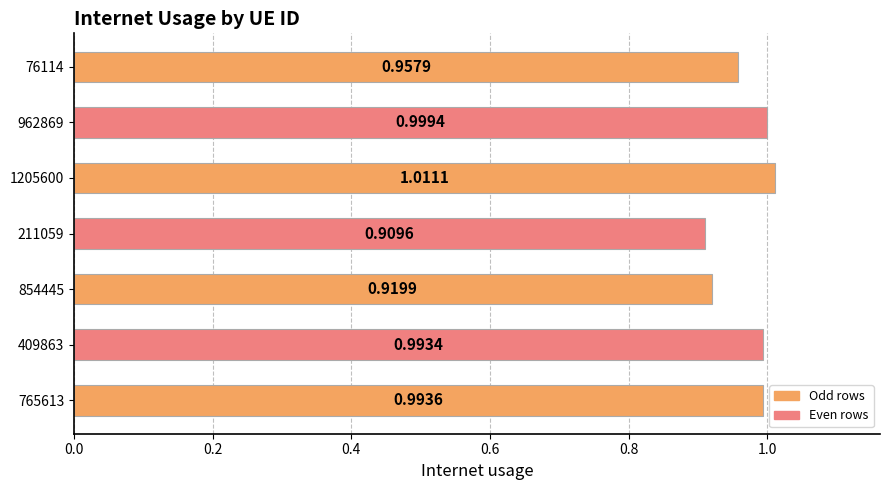

Rank the categories by value from lowest to highest.

211059, 854445, 76114, 409863, 765613, 962869, 1205600